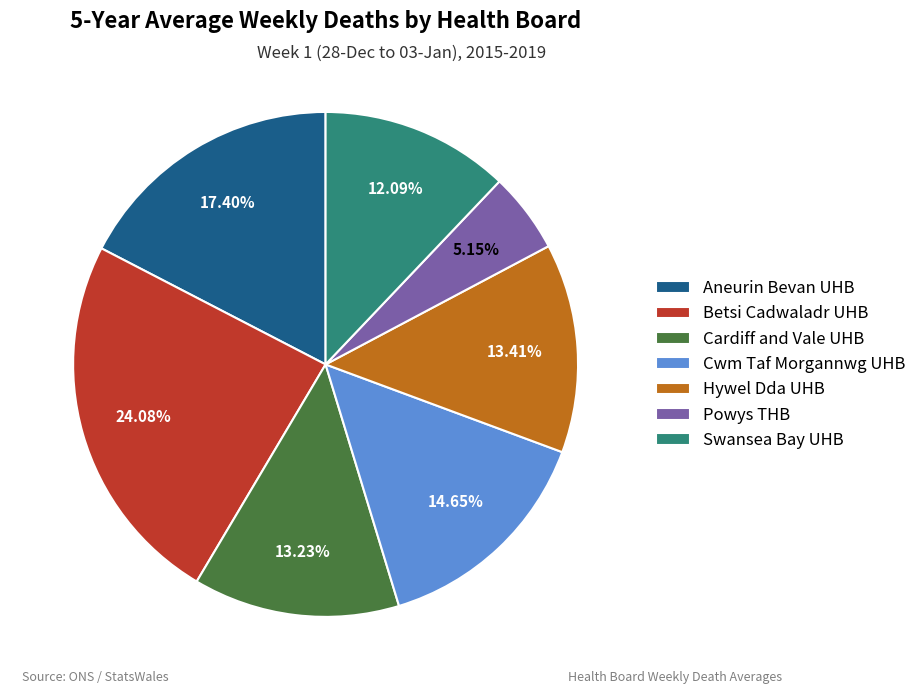

To the nearest percent, what percentage of the pie is Cwm Taf Morgannwg UHB?

15%